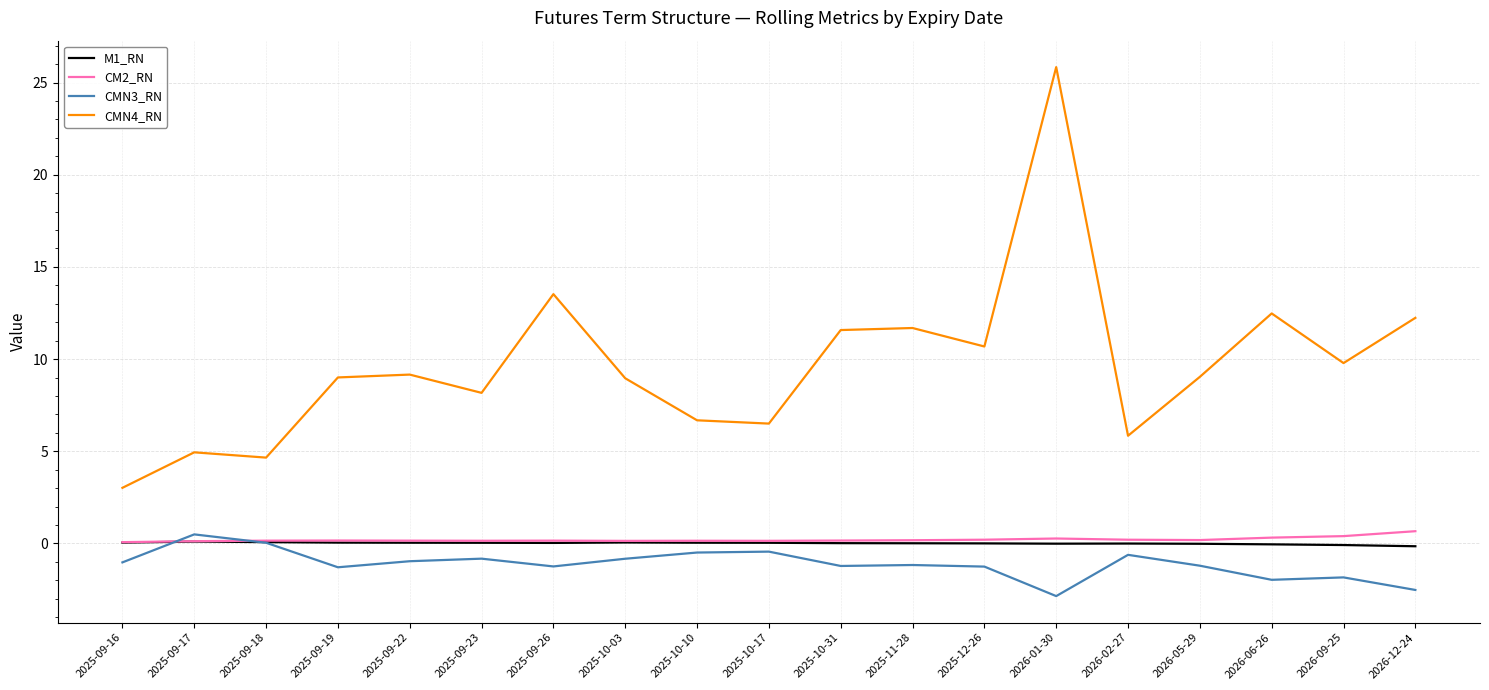

Which series has the widest spread of values?

CMN4_RN